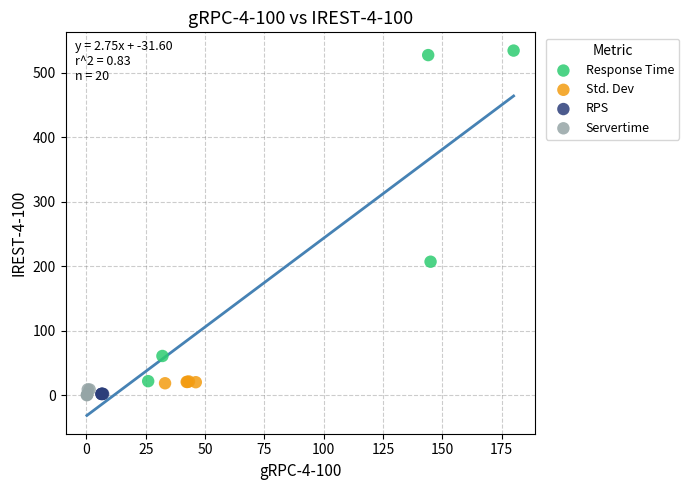

Which series reaches the maximum Y coordinate?

Response Time